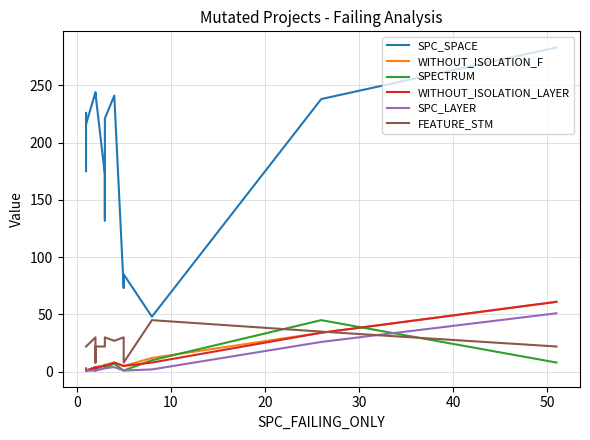

How many data points in FEATURE_STM are less than 22?

2